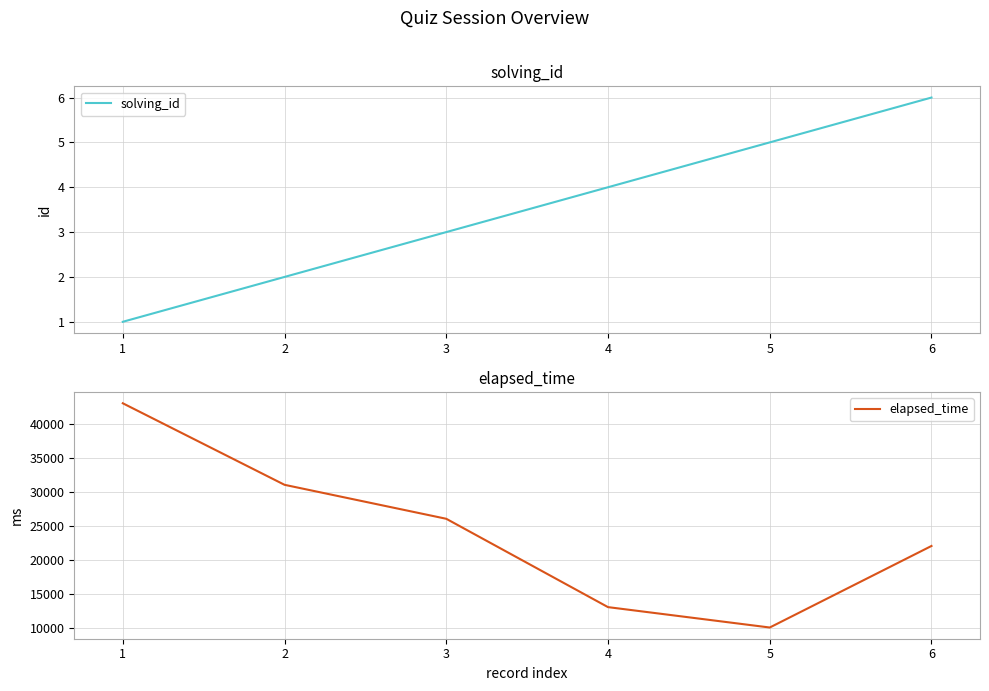

Is it true that elapsed_time equals 5084 at 4?

False